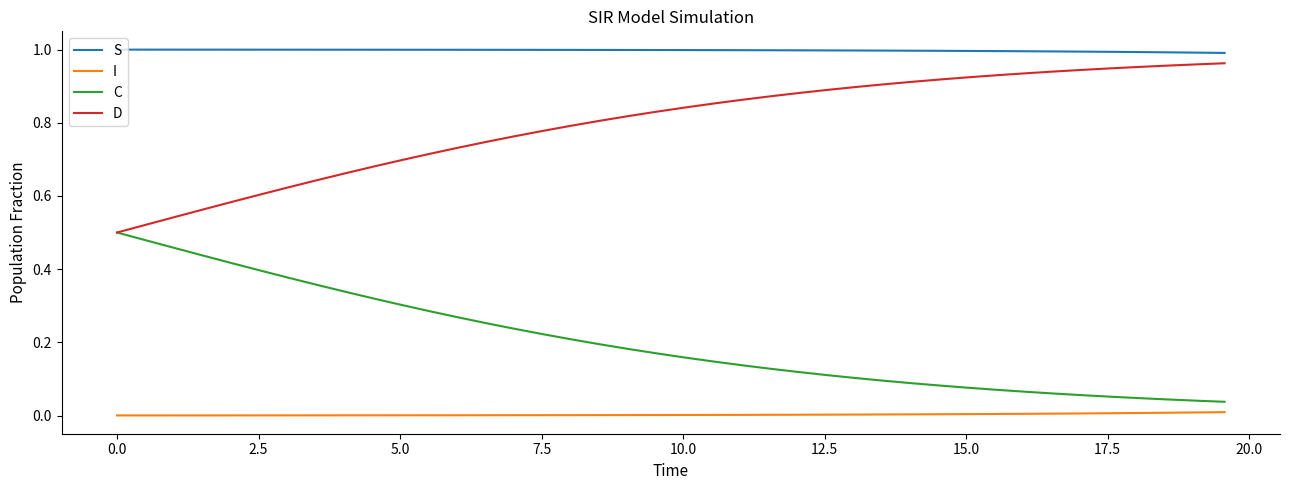

True or false: D and S cross at least once.

False